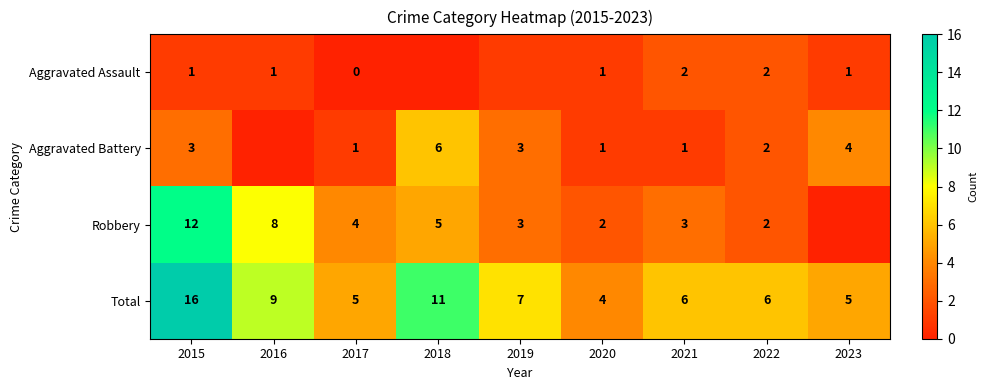

Is it true that Aggravated Battery equals 4 at 2023?

True